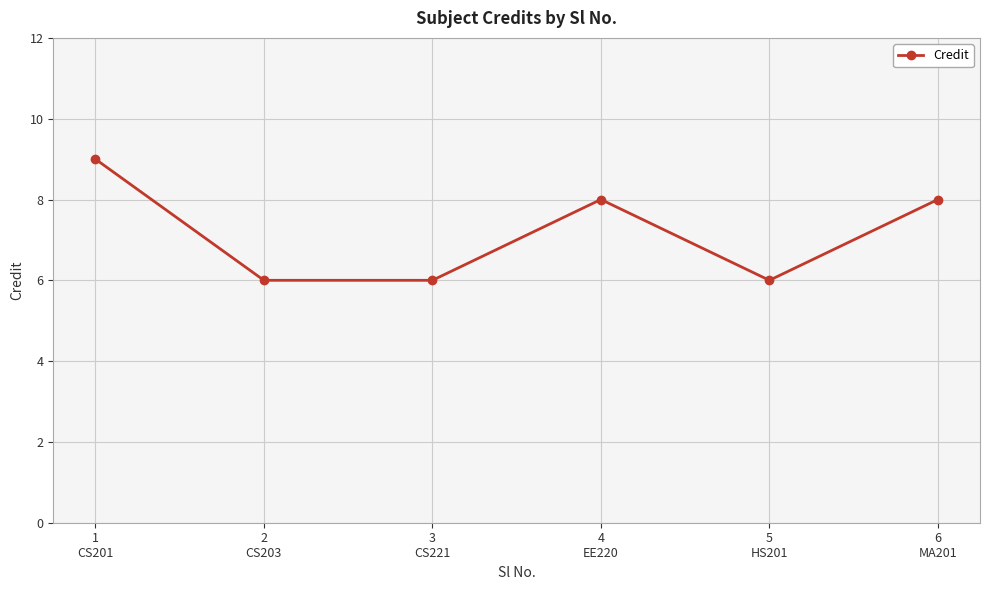

How many interior local peaks (higher than both neighbors) does the data have?

1